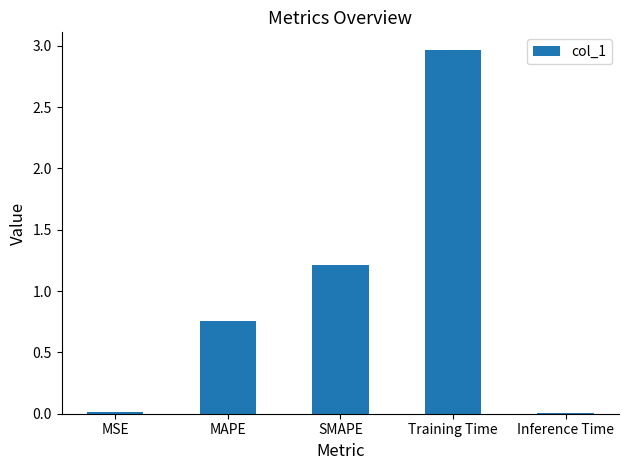

What is the difference between the maximum and second lowest values?

2.9